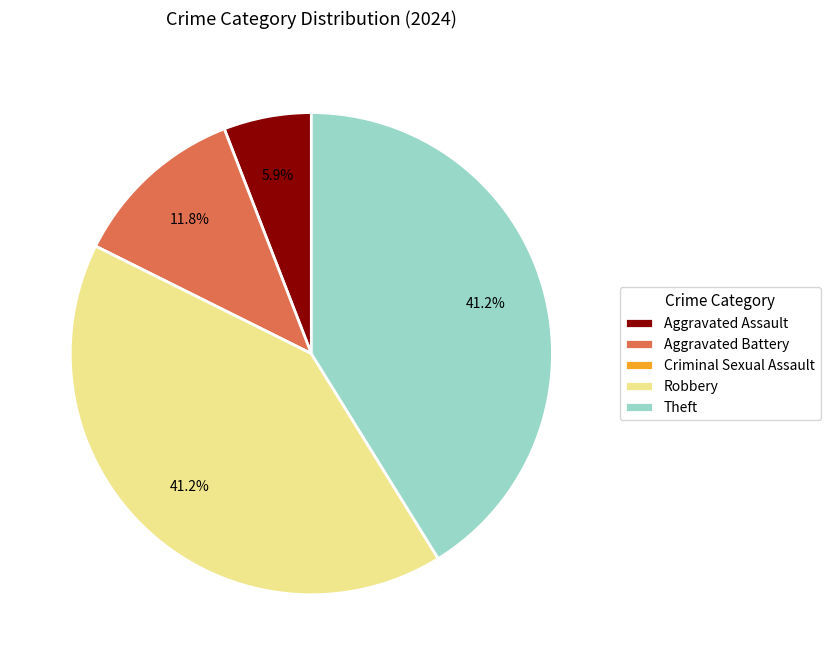

Approximately how many times larger is the value at Aggravated Assault compared to Aggravated Battery?

0.5